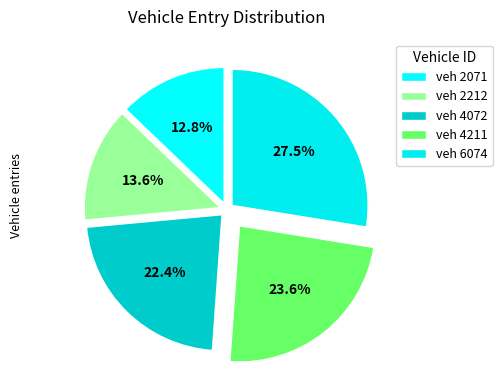

How many segments does this pie chart have?

5